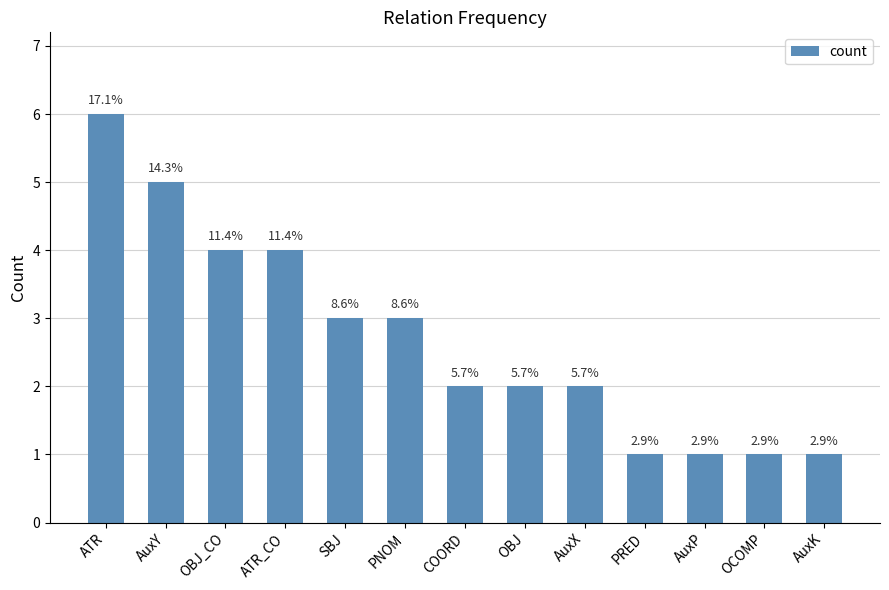

What is the maximum value shown in the chart?

6